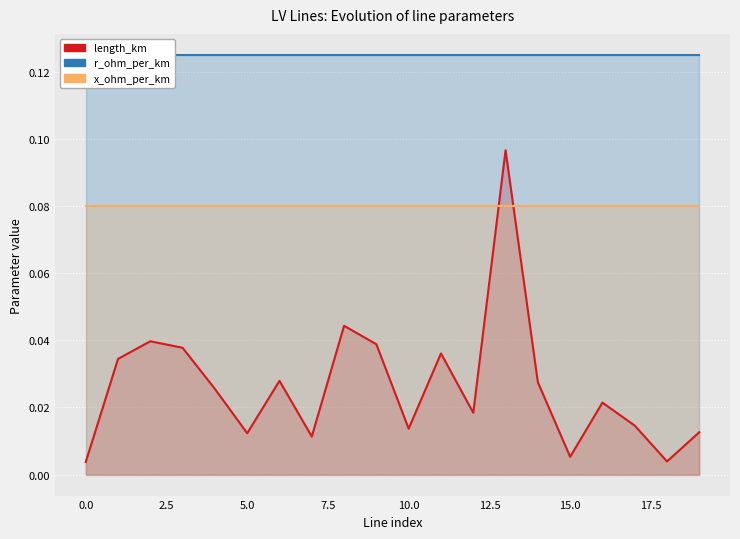

Is the value of r_ohm_per_km at 18 greater than the value of length_km at 9?

Yes